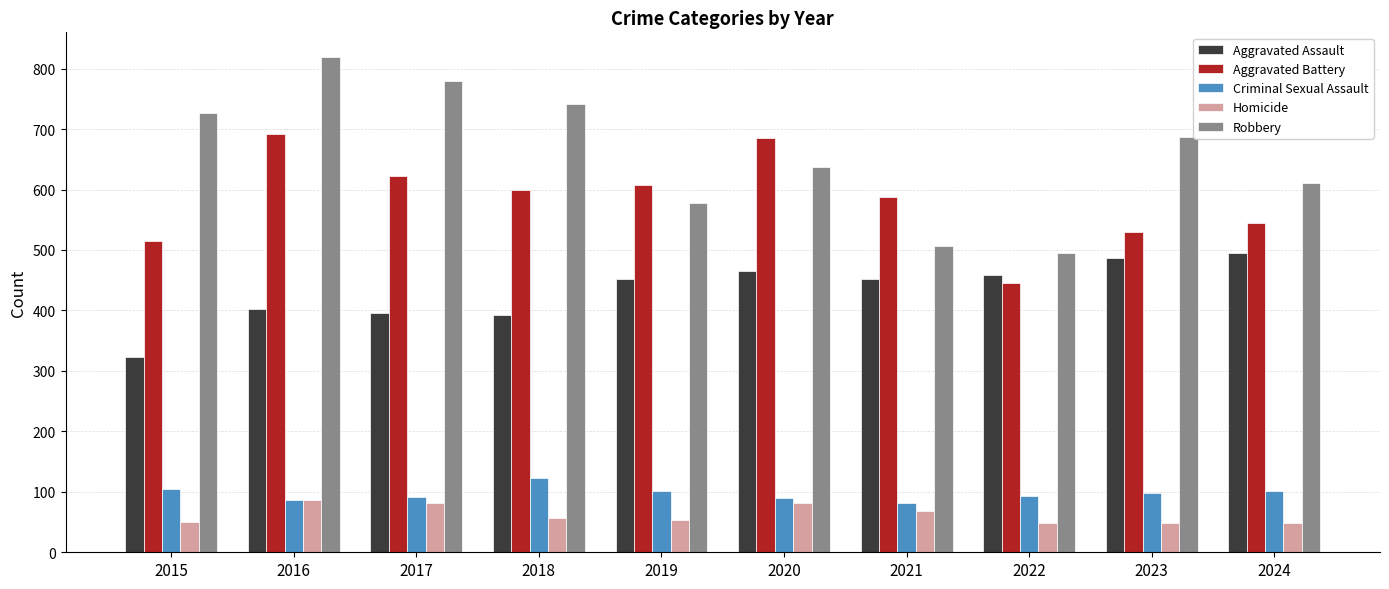

What is the minimum value shown in the chart?

48